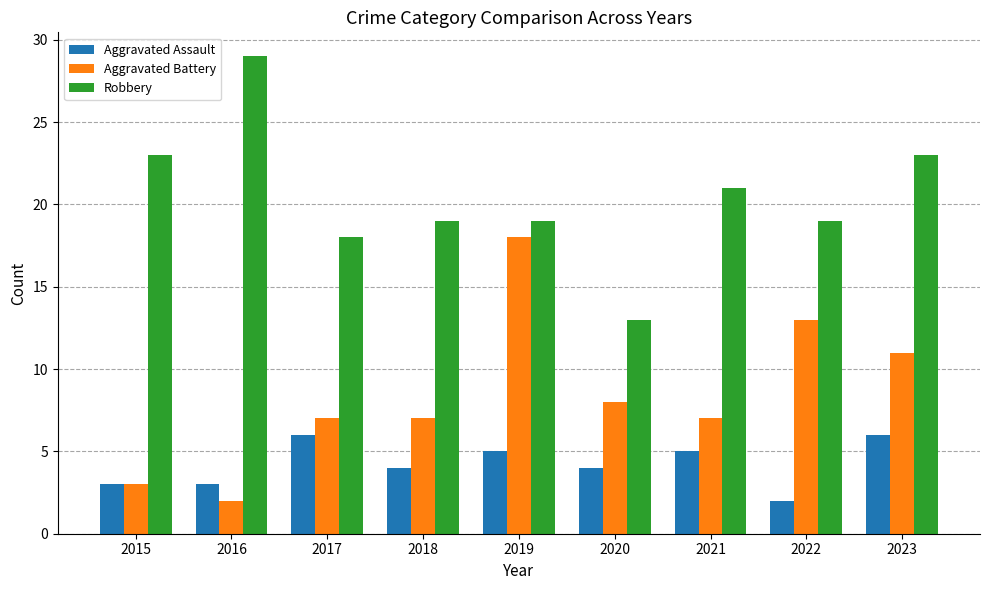

What is the value of the Aggravated Assault bar at the 9th from the left?

6